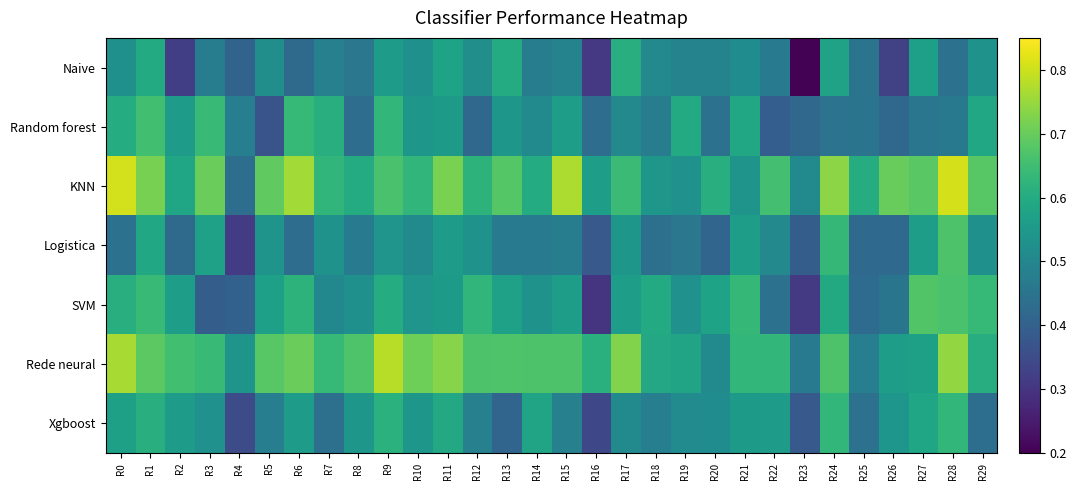

Reading left to right, list all the values displayed in this chart.

Naive: R0=0.5	R1=0.6	R2=0.3	R3=0.5	R4=0.4	R5=0.5	R6=0.4	R7=0.5	R8=0.5	R9=0.6	R10=0.5	R11=0.6	R12=0.5	R13=0.6	R14=0.5	R15=0.5	R16=0.3	R17=0.6	R18=0.5	R19=0.5	R20=0.5	R21=0.5	R22=0.5	R23=0.2	R24=0.6	R25=0.5	R26=0.3	R27=0.6	R28=0.4	R29=0.5
Random forest: R0=0.6	R1=0.7	R2=0.6	R3=0.6	R4=0.5	R5=0.4	R6=0.6	R7=0.6	R8=0.4	R9=0.6	R10=0.5	R11=0.6	R12=0.4	R13=0.5	R14=0.5	R15=0.6	R16=0.4	R17=0.5	R18=0.5	R19=0.6	R20=0.4	R21=0.6	R22=0.4	R23=0.4	R24=0.4	R25=0.5	R26=0.4	R27=0.5	R28=0.5	R29=0.6
KNN: R0=0.8	R1=0.7	R2=0.6	R3=0.7	R4=0.4	R5=0.7	R6=0.8	R7=0.6	R8=0.6	R9=0.7	R10=0.6	R11=0.7	R12=0.6	R13=0.7	R14=0.6	R15=0.8	R16=0.6	R17=0.6	R18=0.5	R19=0.5	R20=0.6	R21=0.5	R22=0.7	R23=0.5	R24=0.7	R25=0.6	R26=0.7	R27=0.7	R28=0.8	R29=0.7
Logistica: R0=0.4	R1=0.6	R2=0.4	R3=0.6	R4=0.3	R5=0.5	R6=0.4	R7=0.5	R8=0.5	R9=0.5	R10=0.5	R11=0.6	R12=0.5	R13=0.5	R14=0.5	R15=0.5	R16=0.4	R17=0.5	R18=0.4	R19=0.5	R20=0.4	R21=0.6	R22=0.5	R23=0.4	R24=0.6	R25=0.4	R26=0.4	R27=0.6	R28=0.7	R29=0.5
SVM: R0=0.6	R1=0.6	R2=0.6	R3=0.4	R4=0.4	R5=0.6	R6=0.6	R7=0.5	R8=0.5	R9=0.6	R10=0.5	R11=0.6	R12=0.6	R13=0.6	R14=0.5	R15=0.6	R16=0.3	R17=0.6	R18=0.6	R19=0.5	R20=0.6	R21=0.6	R22=0.4	R23=0.3	R24=0.6	R25=0.4	R26=0.5	R27=0.7	R28=0.7	R29=0.6
Rede neural: R0=0.8	R1=0.7	R2=0.7	R3=0.6	R4=0.5	R5=0.7	R6=0.7	R7=0.6	R8=0.7	R9=0.8	R10=0.7	R11=0.7	R12=0.7	R13=0.7	R14=0.7	R15=0.7	R16=0.6	R17=0.7	R18=0.6	R19=0.6	R20=0.5	R21=0.6	R22=0.6	R23=0.5	R24=0.7	R25=0.5	R26=0.6	R27=0.6	R28=0.7	R29=0.6
Xgboost: R0=0.6	R1=0.6	R2=0.6	R3=0.5	R4=0.4	R5=0.5	R6=0.6	R7=0.4	R8=0.5	R9=0.6	R10=0.5	R11=0.6	R12=0.5	R13=0.4	R14=0.6	R15=0.5	R16=0.3	R17=0.5	R18=0.5	R19=0.5	R20=0.5	R21=0.6	R22=0.6	R23=0.4	R24=0.6	R25=0.4	R26=0.5	R27=0.6	R28=0.6	R29=0.4